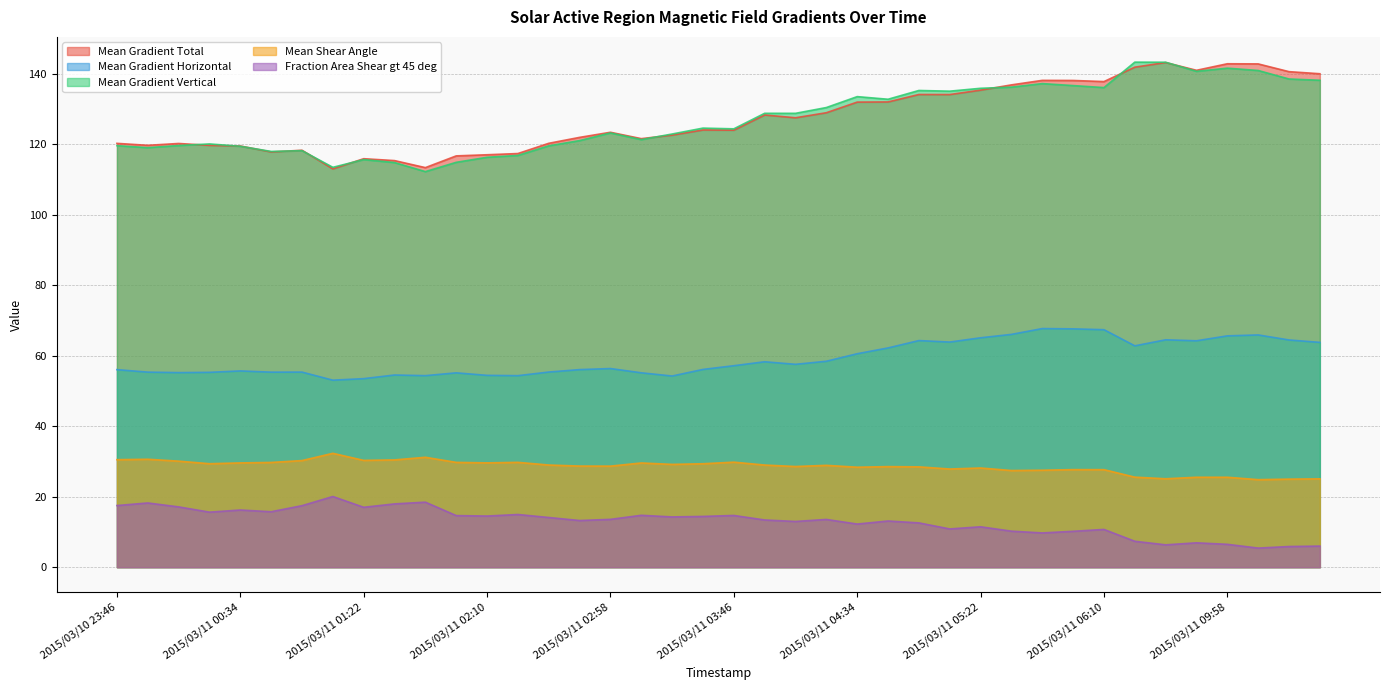

Rank the series at 2015/03/11 00:22 from highest to lowest value.

Mean Gradient Vertical, Mean Gradient Total, Mean Gradient Horizontal, Mean Shear Angle, Fraction Area Shear gt 45 deg